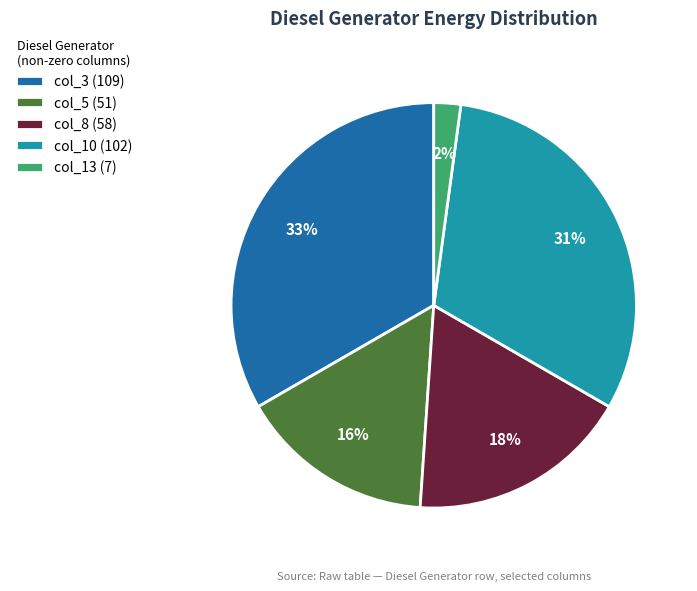

Which slice is the largest?

col_3